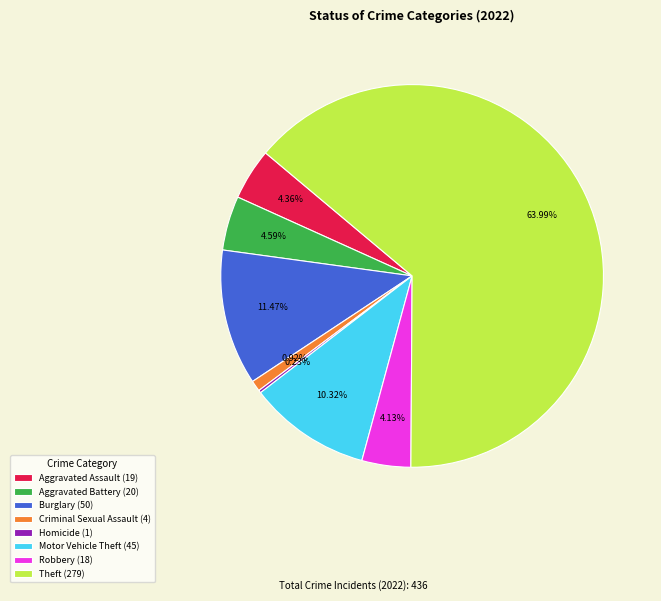

Approximately how many times larger is the value at Theft (279) compared to Robbery (18)?

15.5